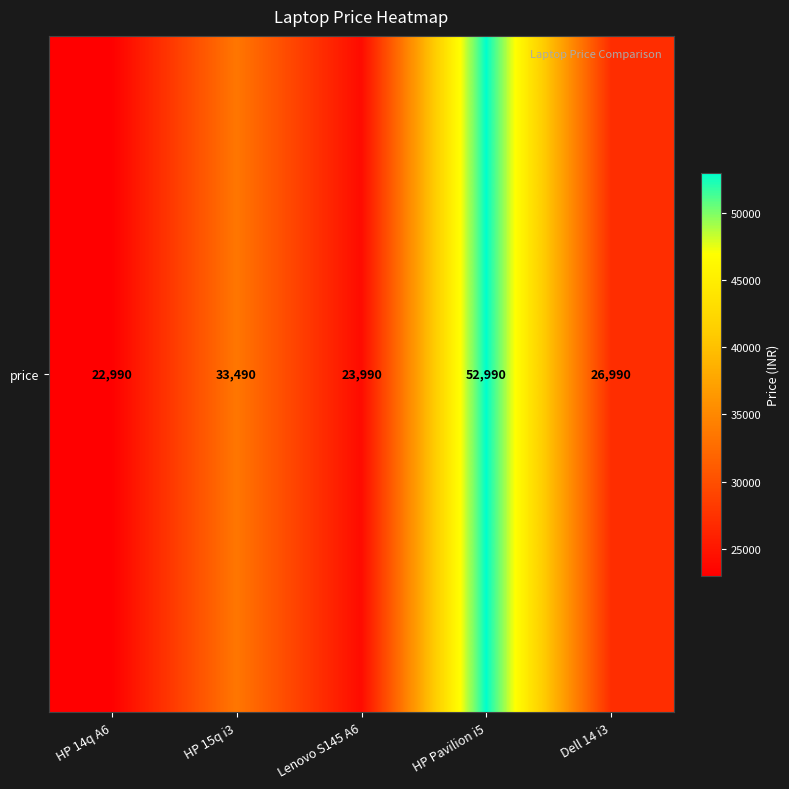

List the labels in order of value, largest first.

HP Pavilion i5, HP 15q i3, Dell 14 i3, Lenovo S145 A6, HP 14q A6